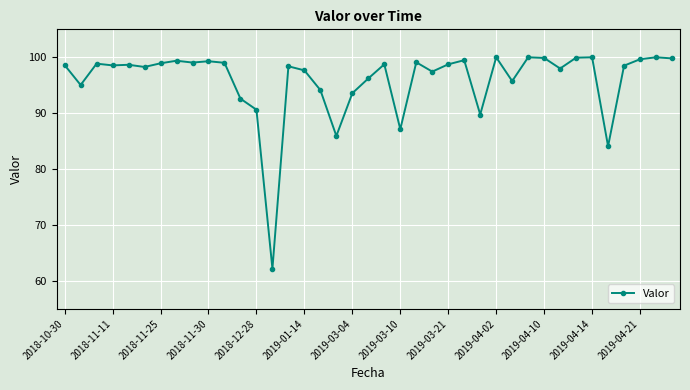

How many categories are shown in the chart?

39